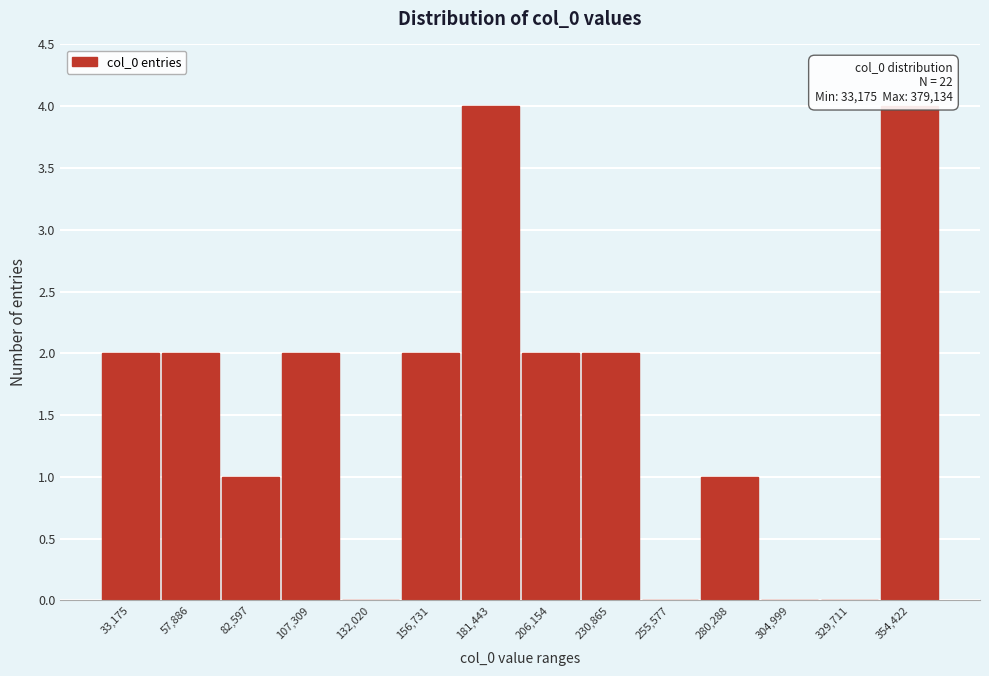

Reading left to right, transcribe all the data shown in this chart.

33,175=2	57,886=2	82,597=1	107,309=2	132,020=0	156,731=2	181,443=4	206,154=2	230,865=2	255,577=0	280,288=1	304,999=0	329,711=0	354,422=4